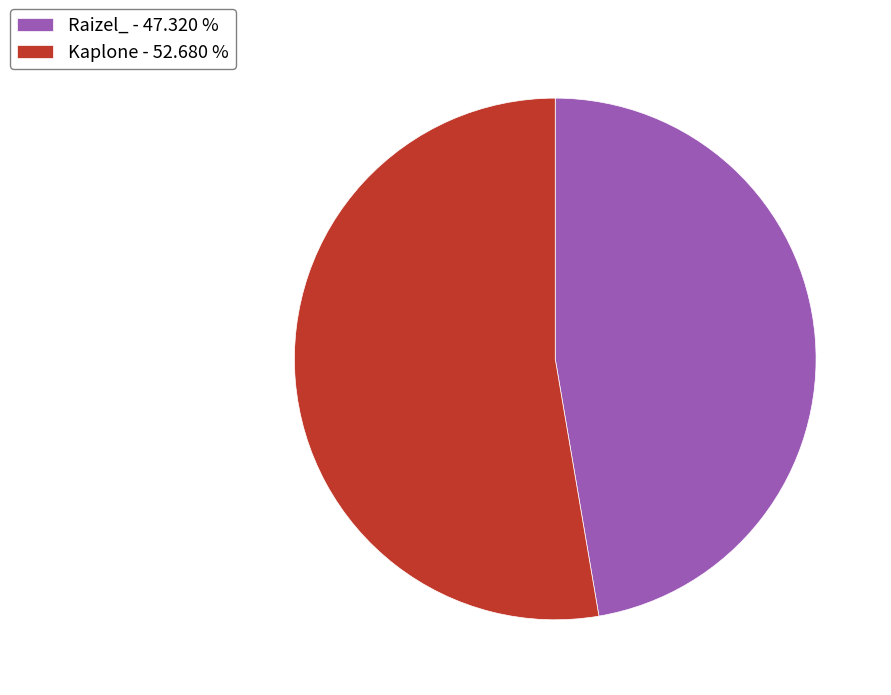

Approximately how many times larger is the value at Kaplone compared to Raizel_?

1.1